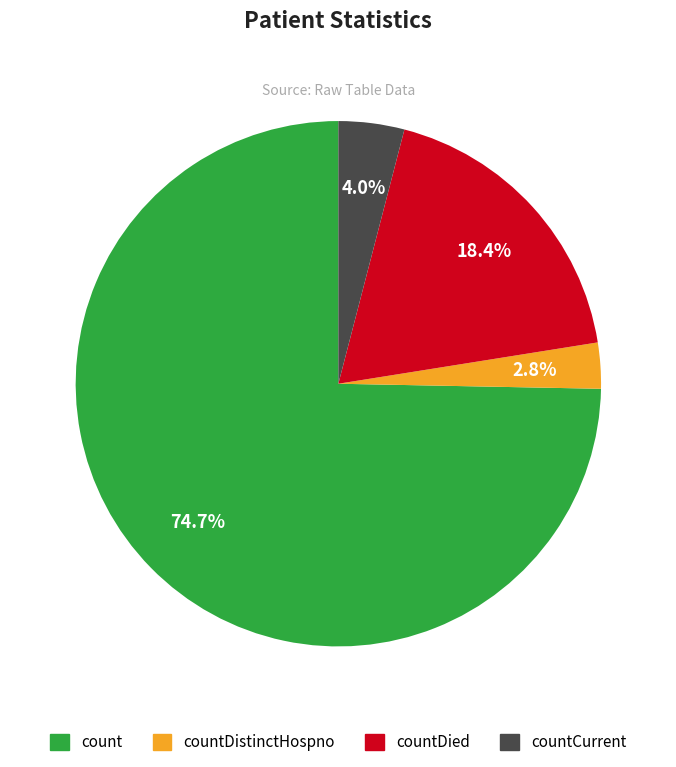

To the nearest percent, what is the combined percentage of countDied and count?

93%